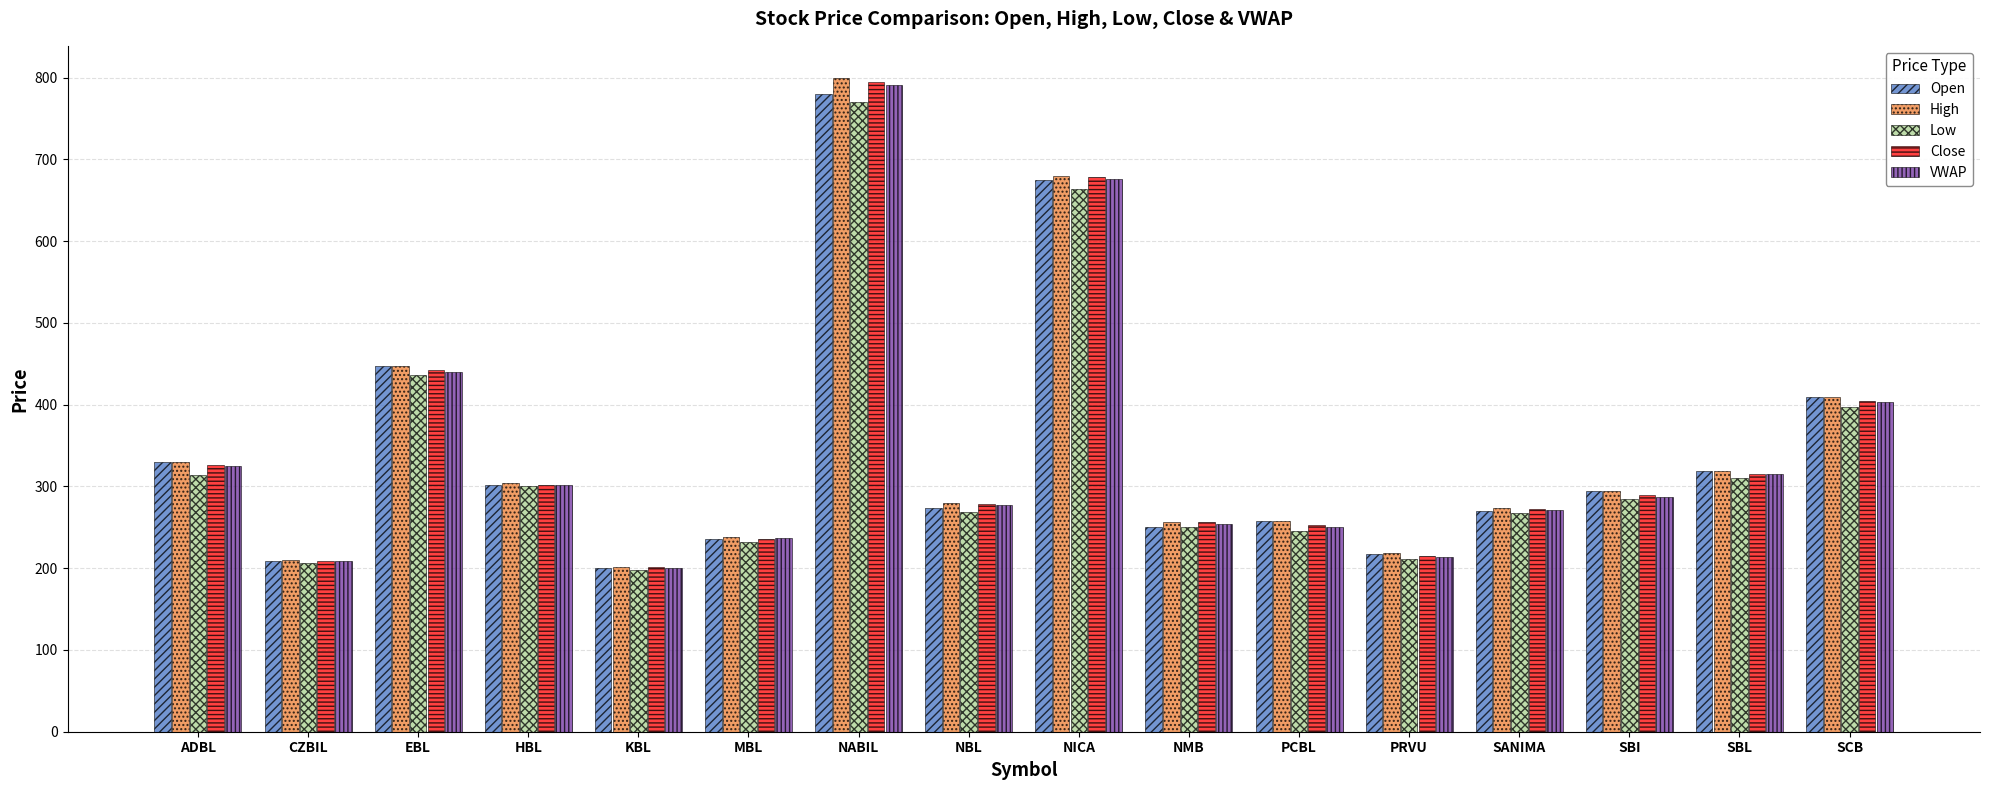

Which series has the widest spread of values?

High